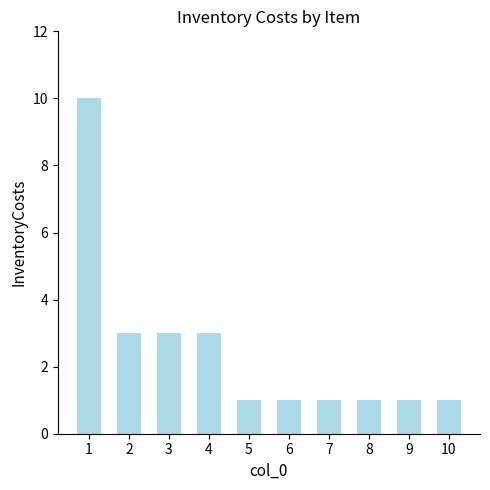

True or false: the data shows 1 at 7.

True